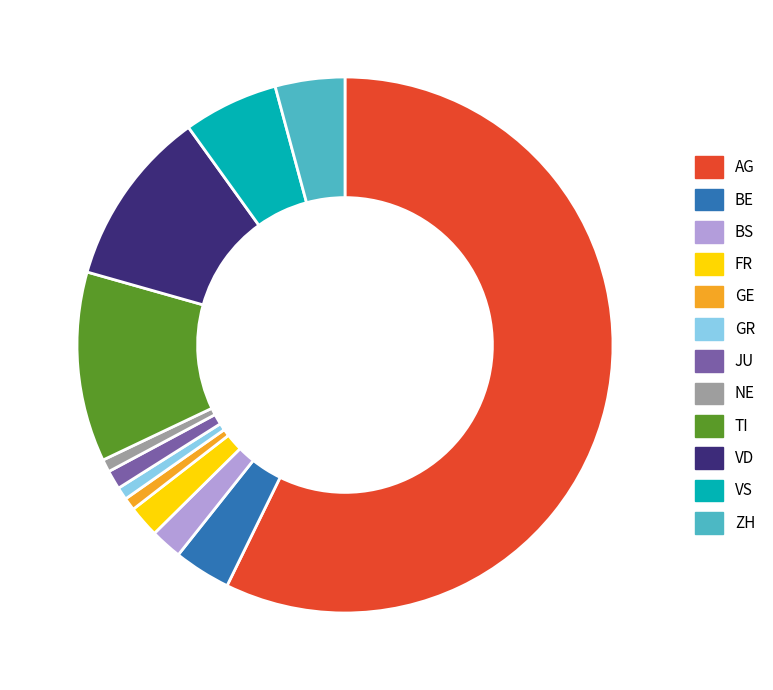

Count the number of slices in the pie.

12